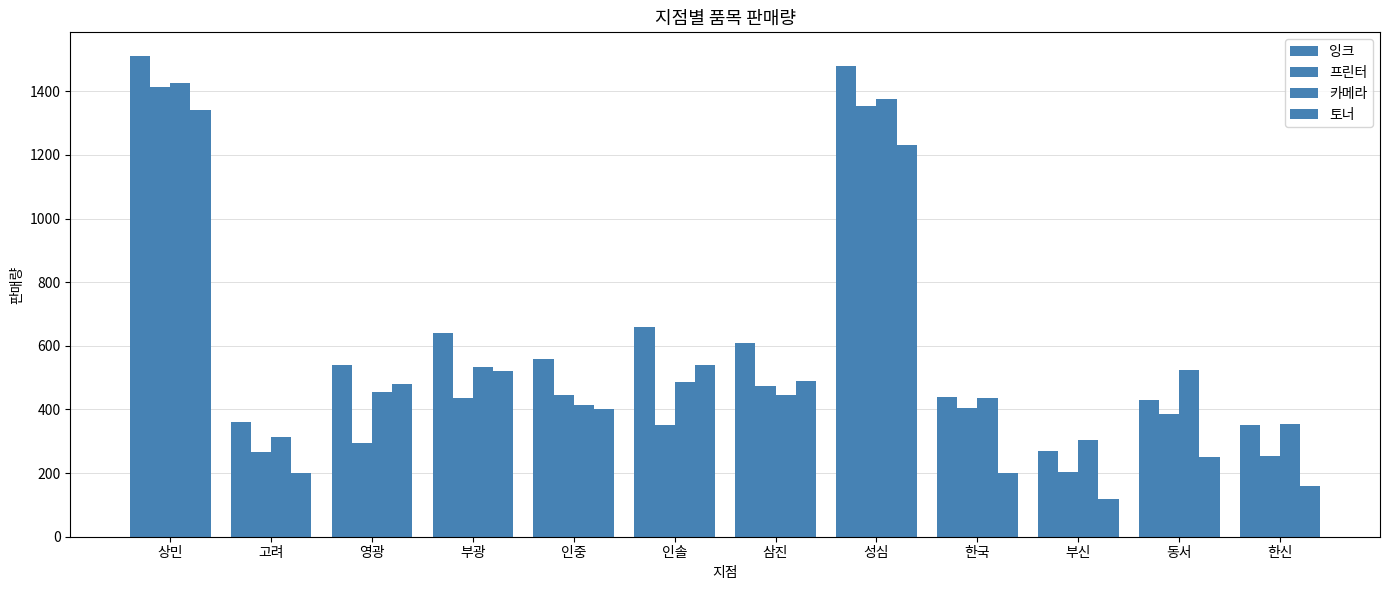

Is it true that 토너 equals 540 at 인솔?

True